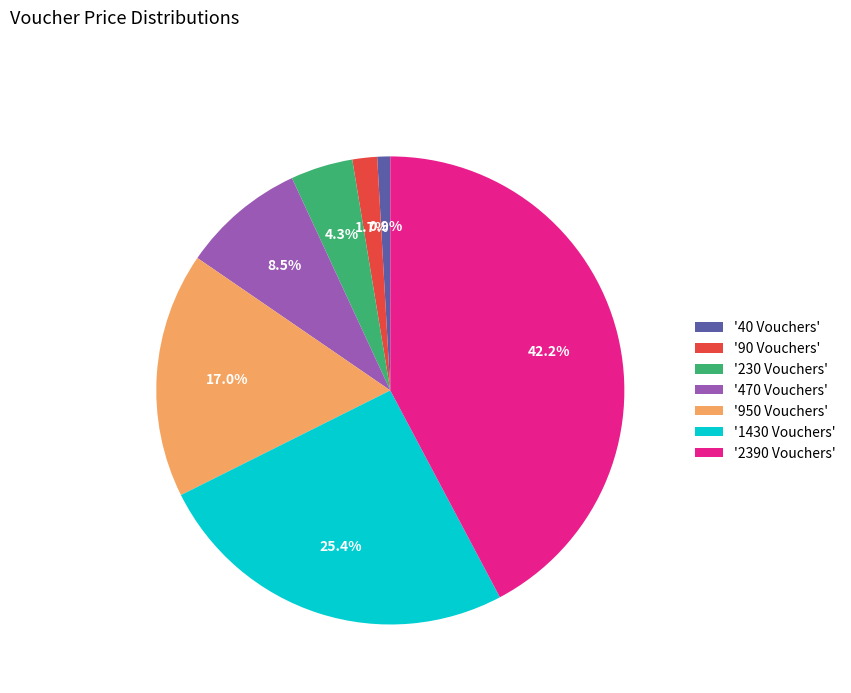

Rank the categories by value from highest to lowest.

'2390 Vouchers', '1430 Vouchers', '950 Vouchers', '470 Vouchers', '230 Vouchers', '90 Vouchers', '40 Vouchers'